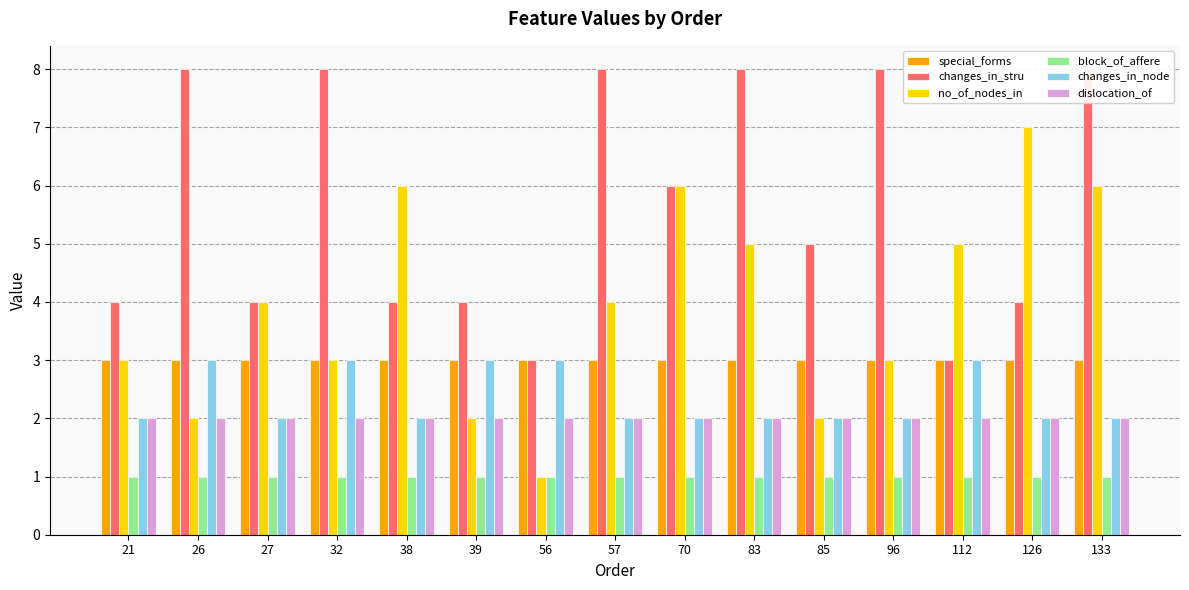

At which label does no_of_nodes_in reach its minimum?

56